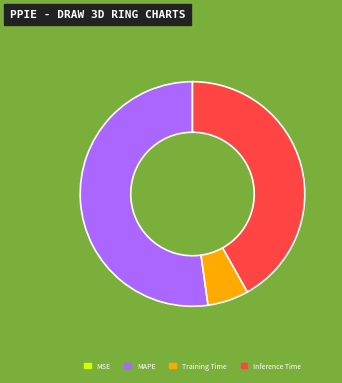

The Training Time slice represents 6% of the pie. True or false?

True